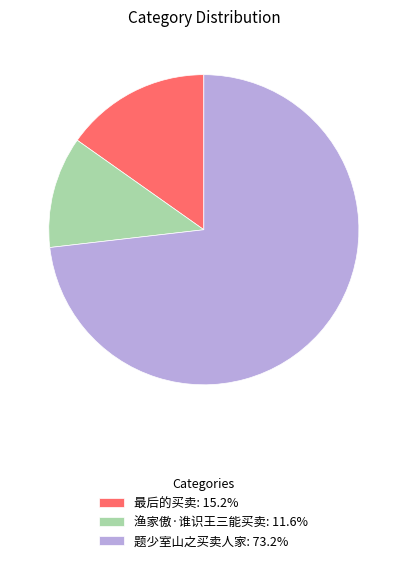

Is 最后的买卖 the majority of the pie?

No